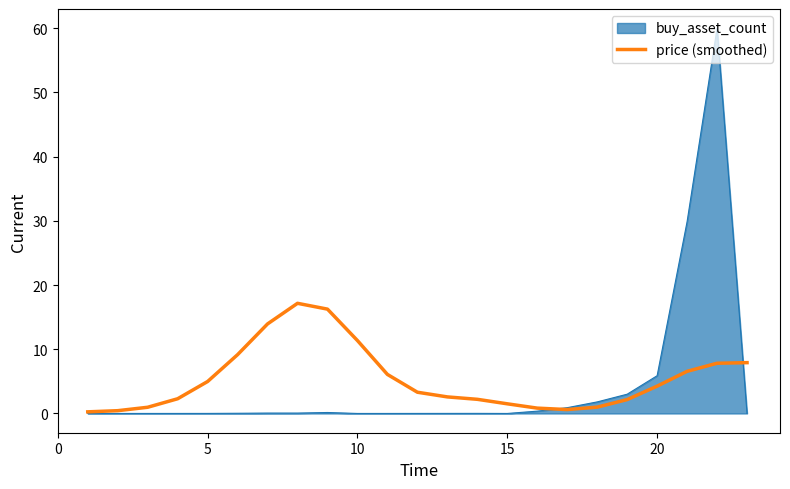

Rank the series by their maximum value, from lowest to highest.

price (smoothed), buy_asset_count